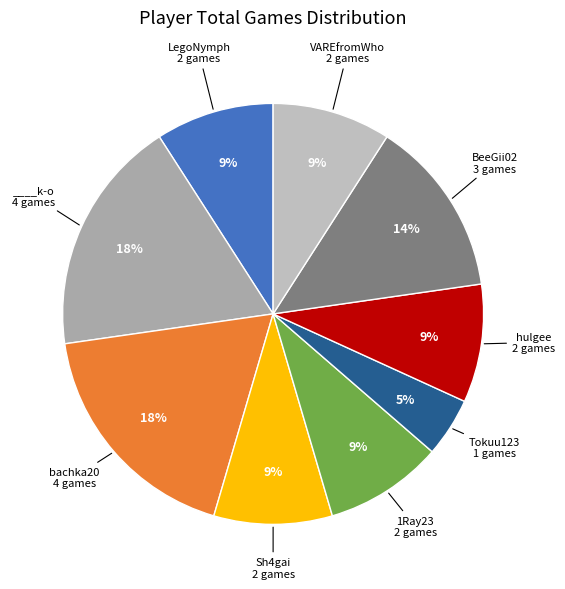

How many slices are in this pie chart?

9